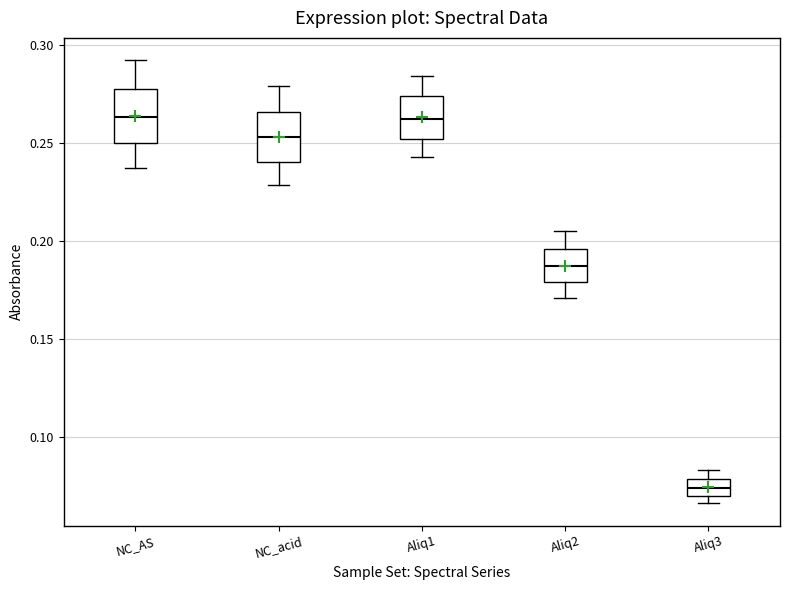

Reading left to right, read every box against the y-axis: the position of its median line, the range the box covers, and the ends of its whiskers. The values are not printed on the chart, so give them approximately, as read against the axis.

NC_AS: median 0.265, box 0.250 to 0.275, whiskers 0.235 to 0.290
NC_acid: median 0.255, box 0.240 to 0.265, whiskers 0.230 to 0.280
Aliq1: median 0.260, box 0.250 to 0.275, whiskers 0.245 to 0.285
Aliq2: median 0.185, box 0.180 to 0.195, whiskers 0.170 to 0.205
Aliq3: median 0.075, box 0.070 to 0.080, whiskers 0.065 to 0.085